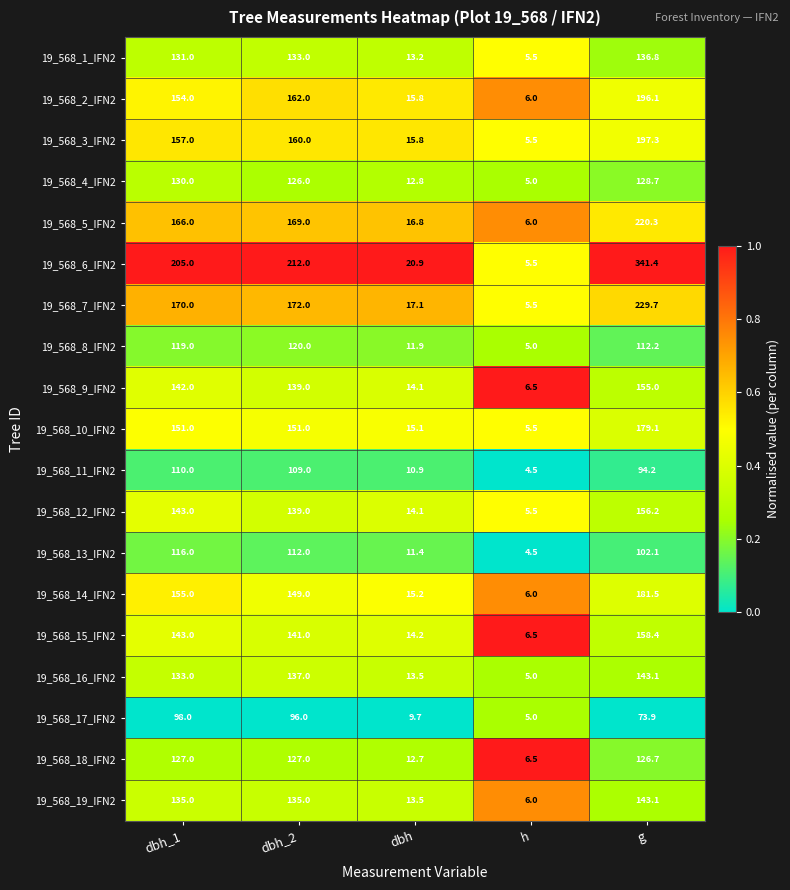

Count the number of categories in the chart.

5